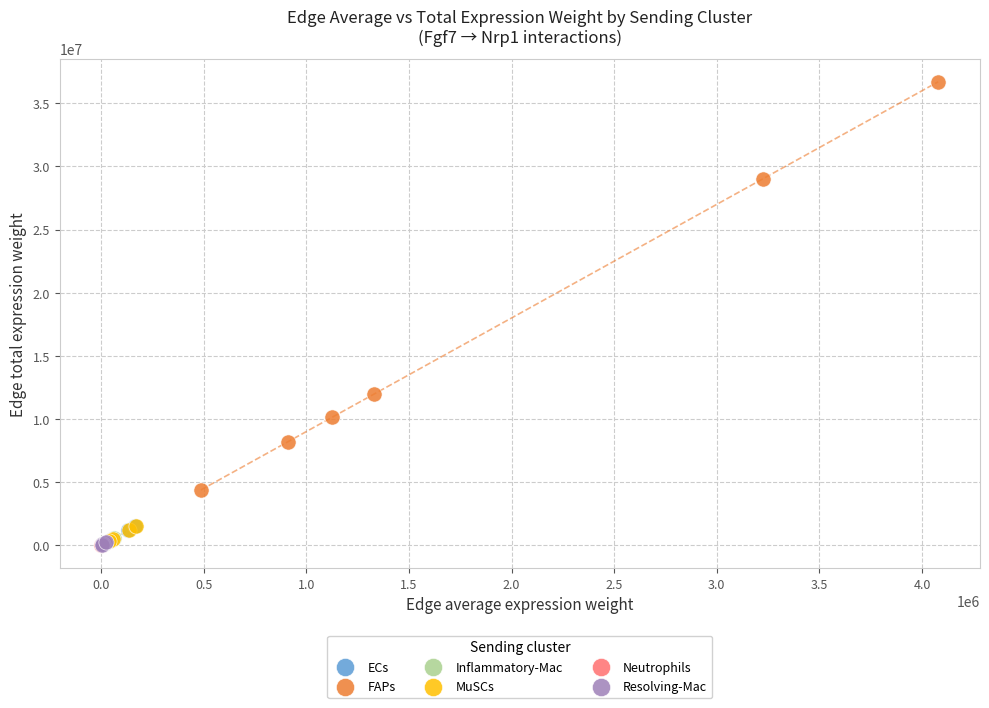

Which series has the largest Y range (max minus min)?

FAPs